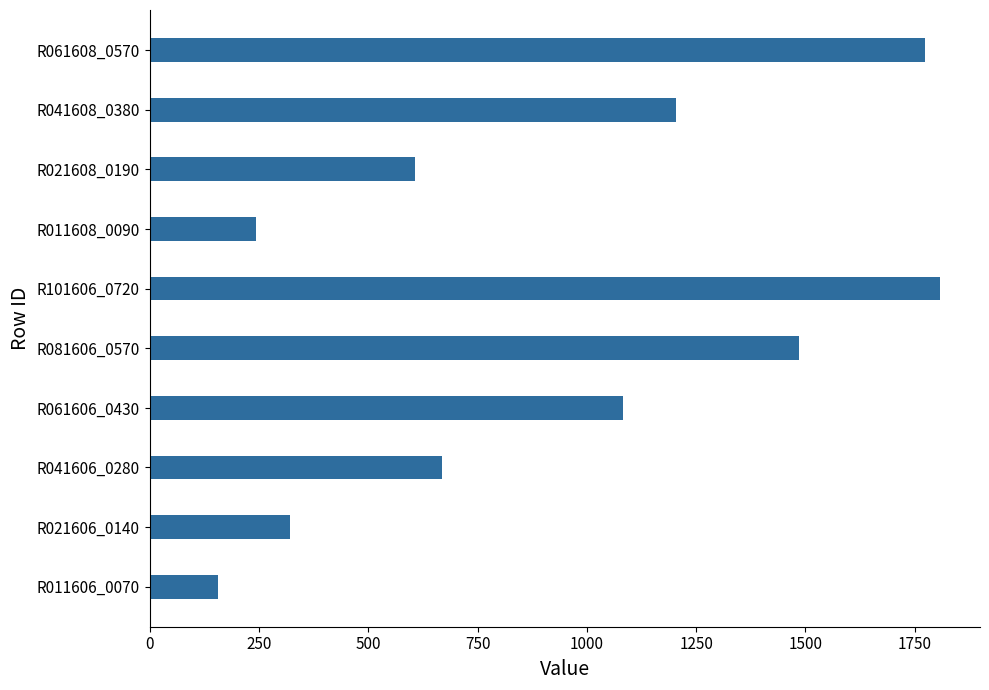

What is the greatest value displayed?

1808.8